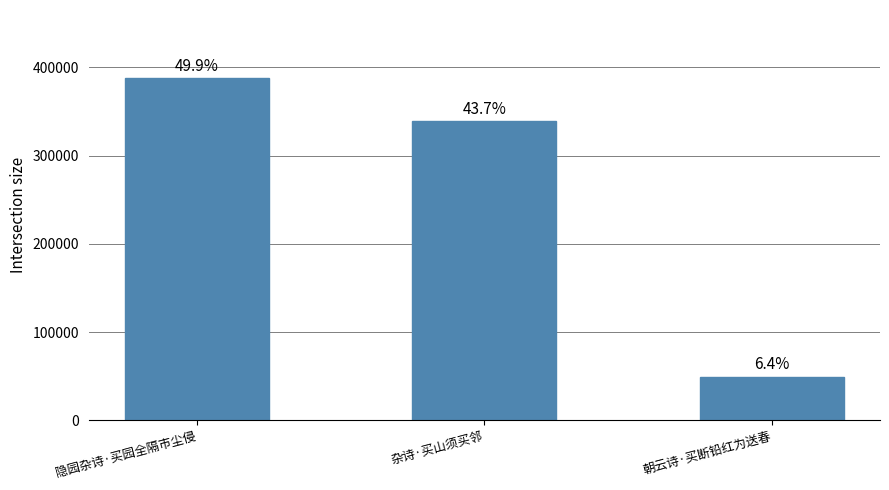

Rank the categories by value from lowest to highest.

朝云诗·买断铅红为送春, 杂诗·买山须买邻, 隐园杂诗·买园全隔市尘侵